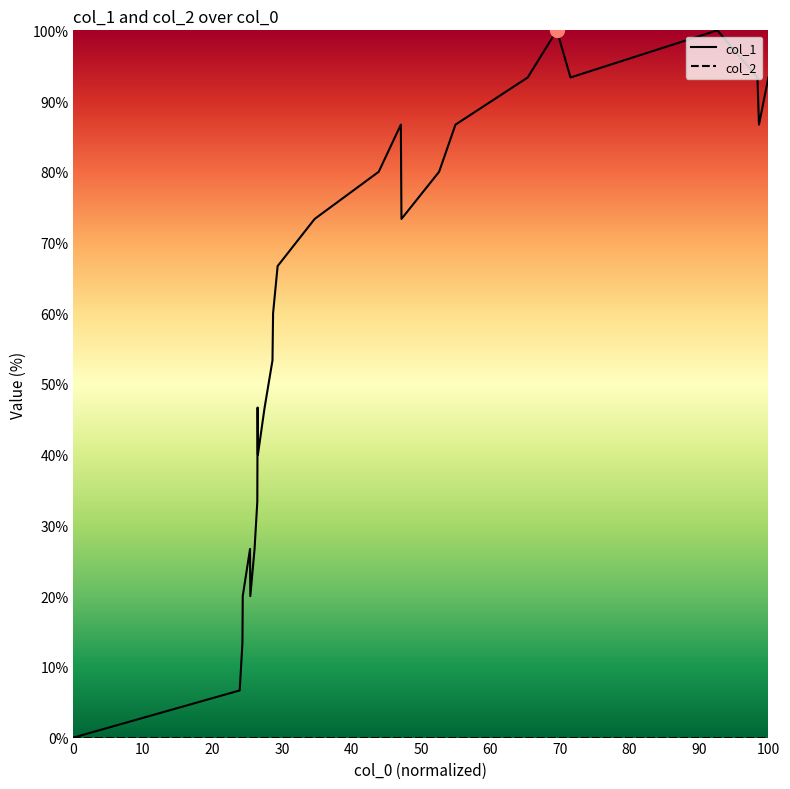

Which series has the widest spread of values?

col_1